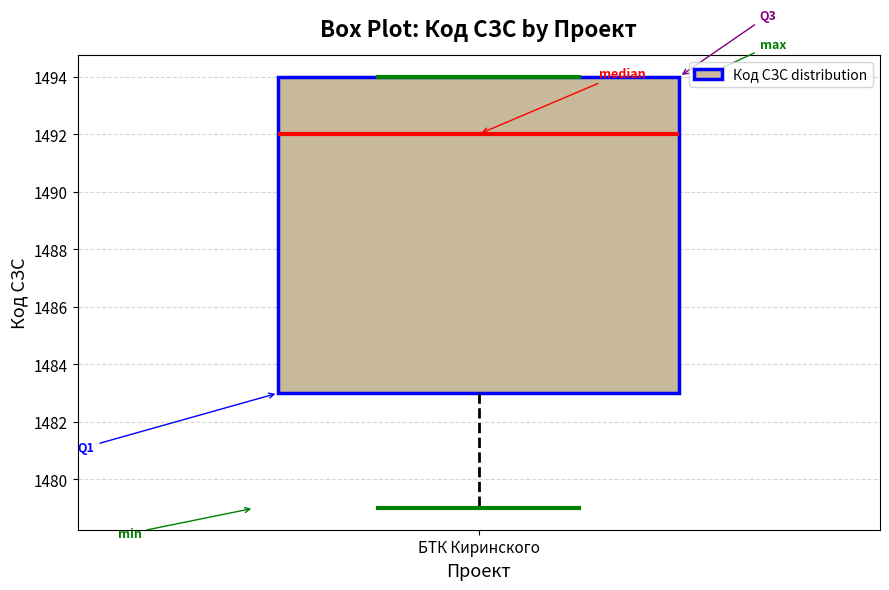

Transcribe this box plot: give where the median line is, the range the box spans, and where the two whiskers end, as read against the y-axis. The values are not printed on the chart, so give them approximately, as read against the axis.

median 1492, box 1483 to 1494, whiskers 1479 to 1494